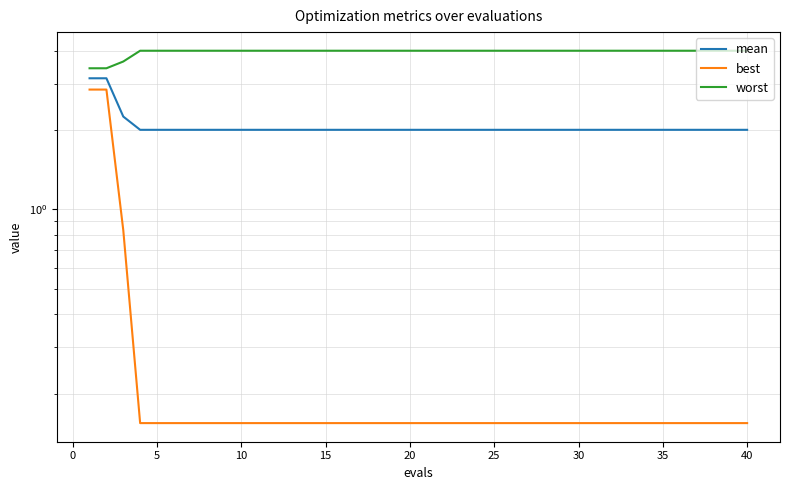

True or false: mean and worst cross at least once.

False